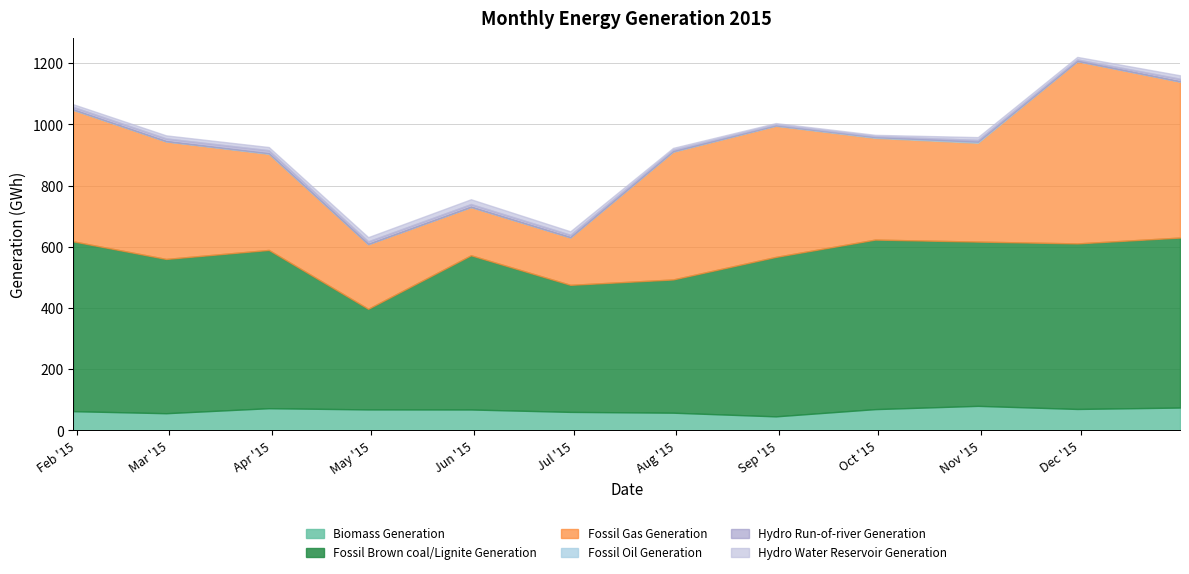

In Biomass Generation, how many points are higher than both neighbors (excluding endpoints)?

2